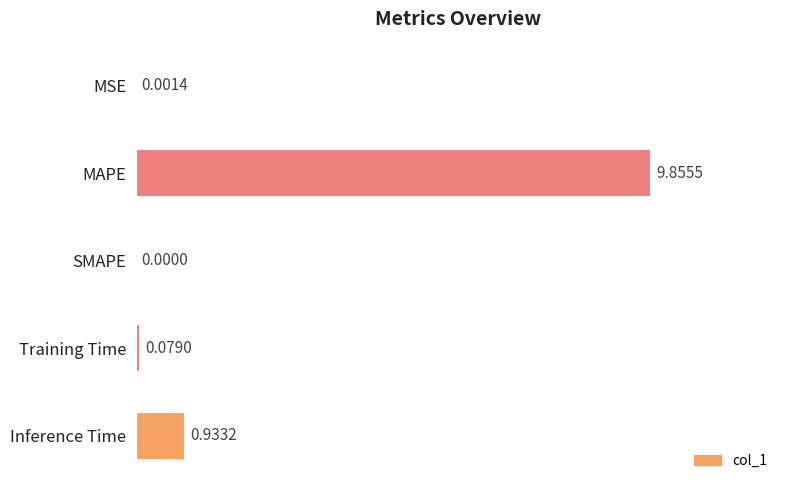

How many values exceed 0?

4